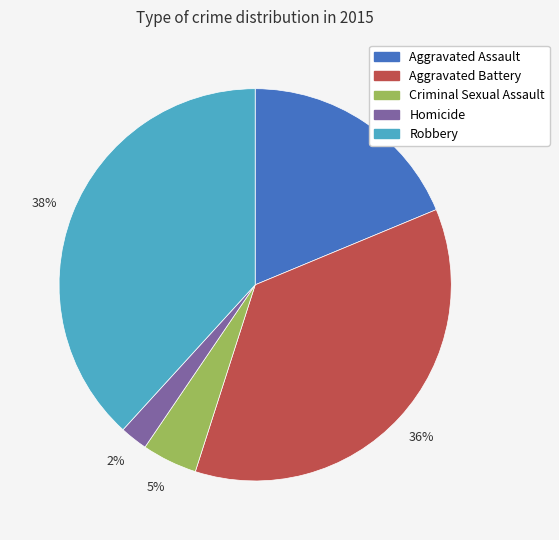

To the nearest percent, what is the combined percentage of Aggravated Battery and Homicide?

38%